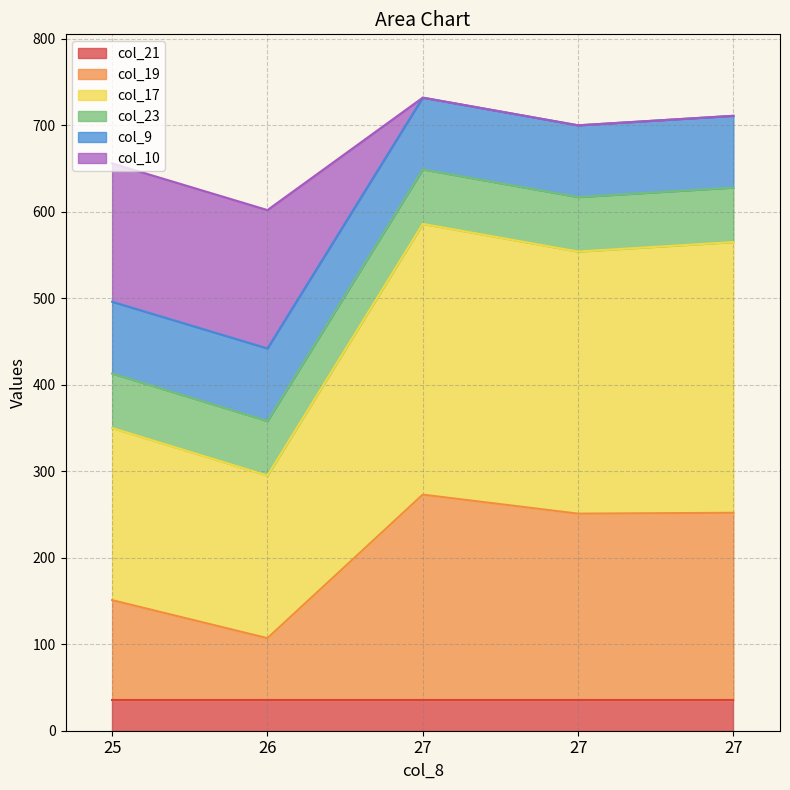

The col_10 series shows 225 at 27. True or false?

False